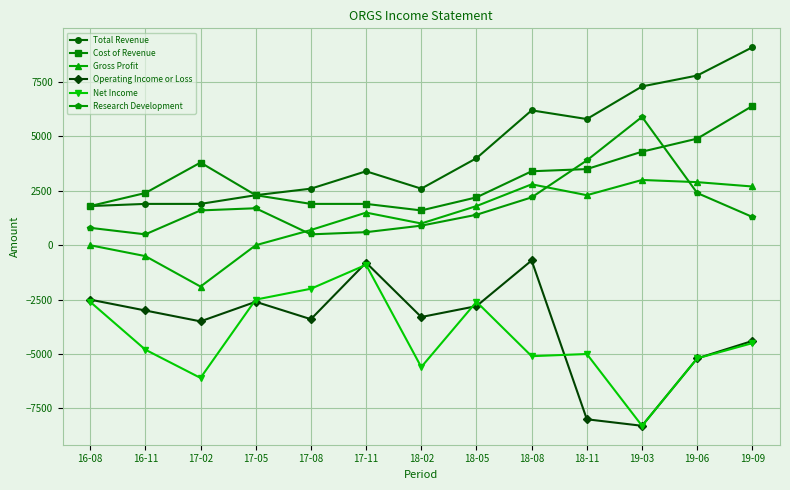

What is the difference between the Net Income values at 19-03 and 18-02?

2700